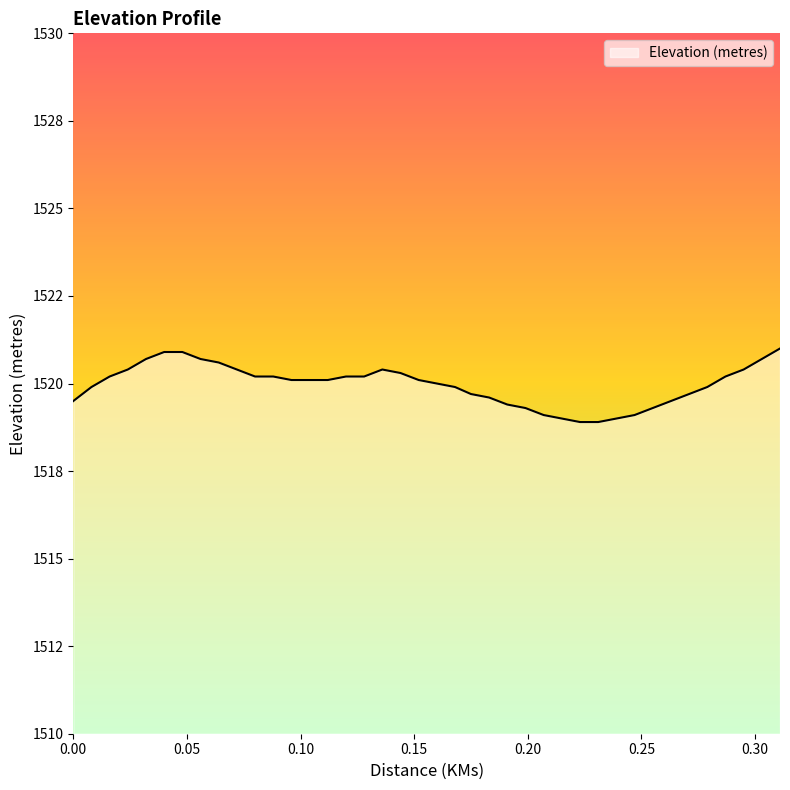

Is this an area chart (filled region under the line)?

Yes